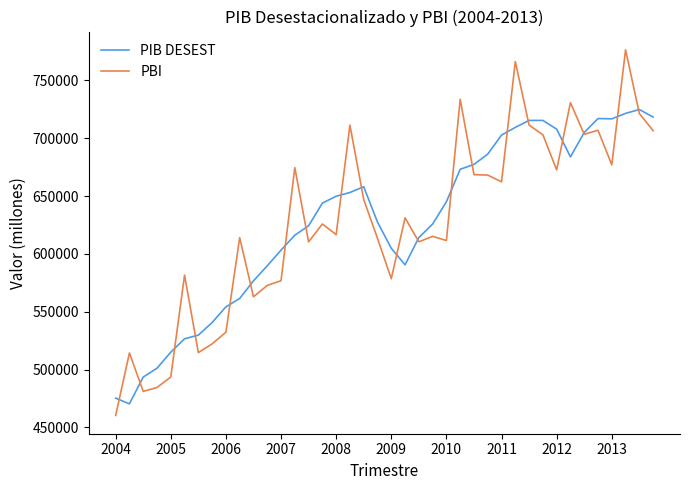

What is the maximum value for PBI?

776486.6